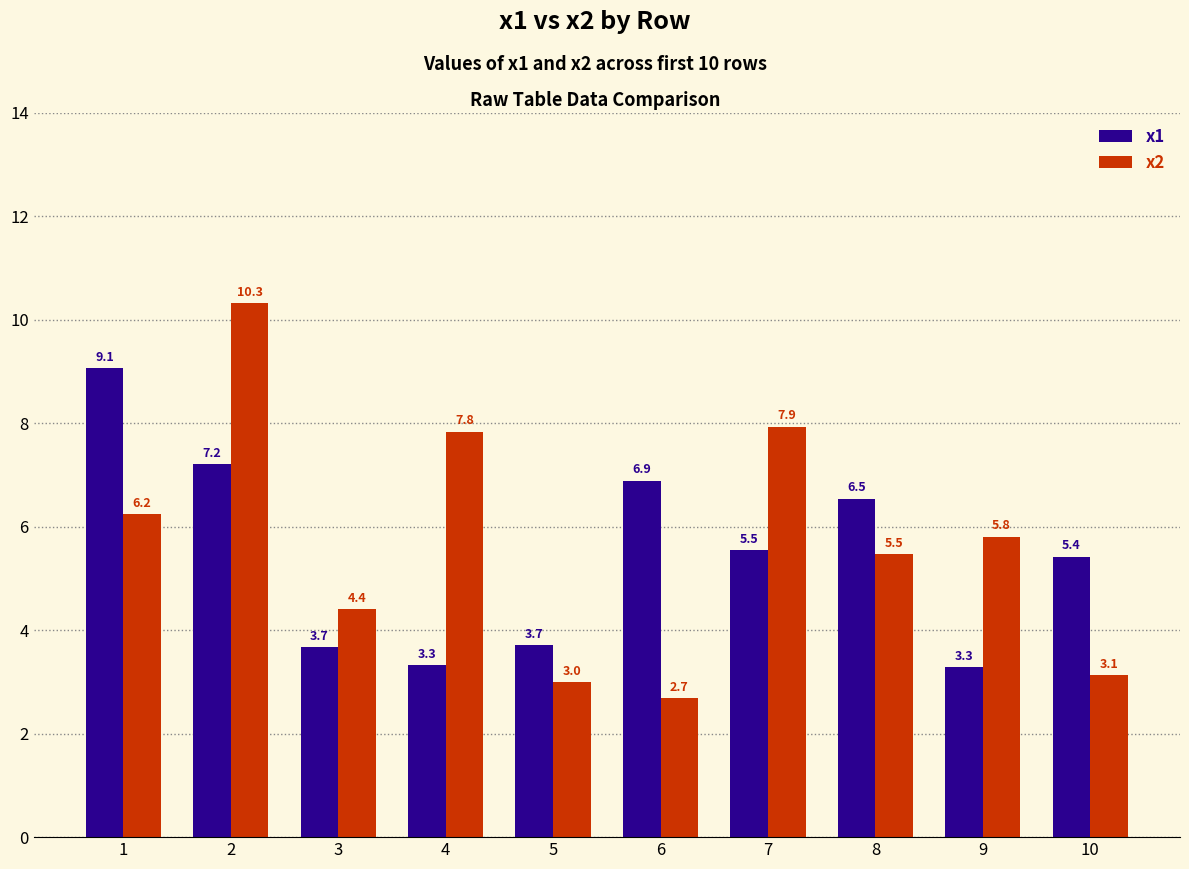

Does the chart contain any negative values?

No